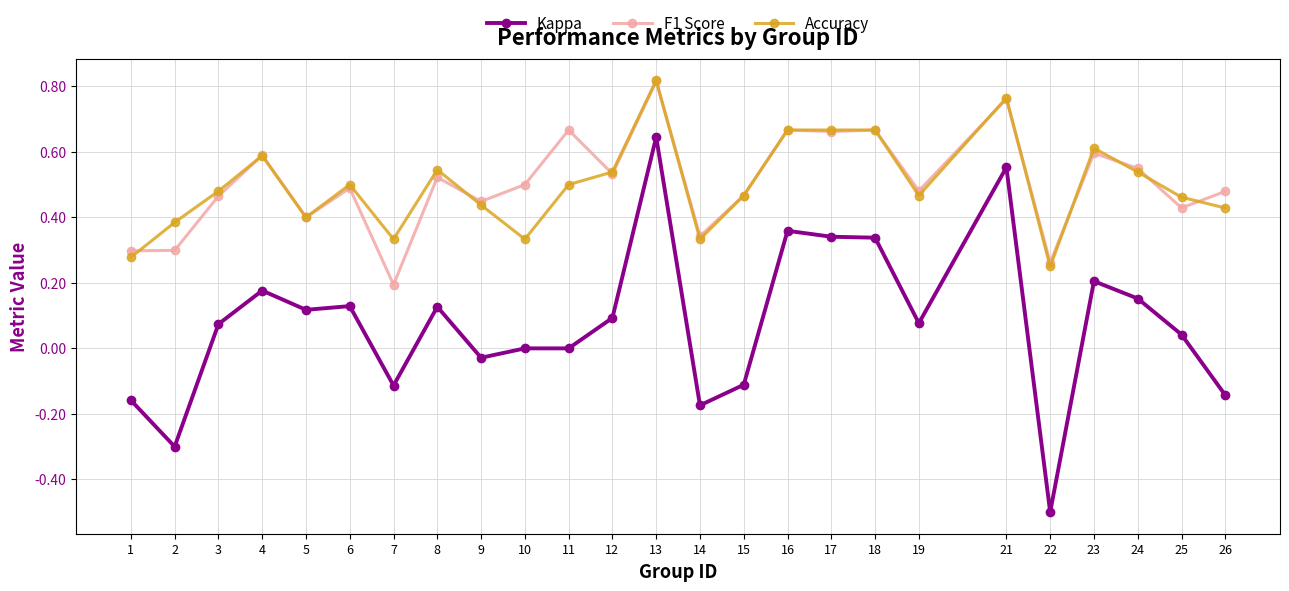

The Kappa series shows 0.7 at 21. True or false?

False